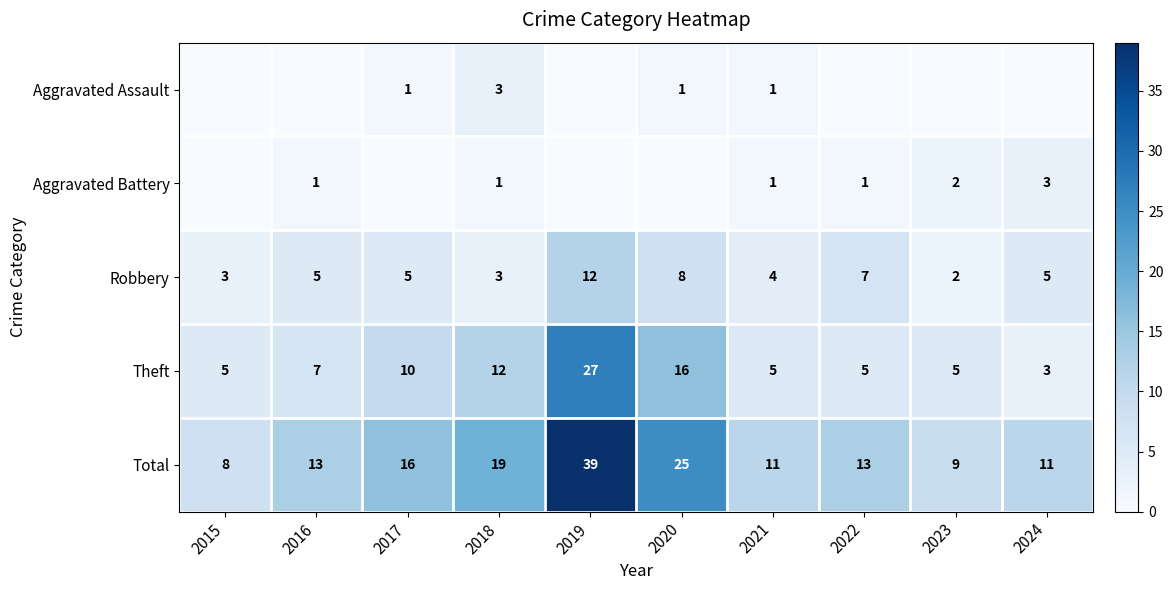

What is the difference between the highest and lowest values at 2015?

8